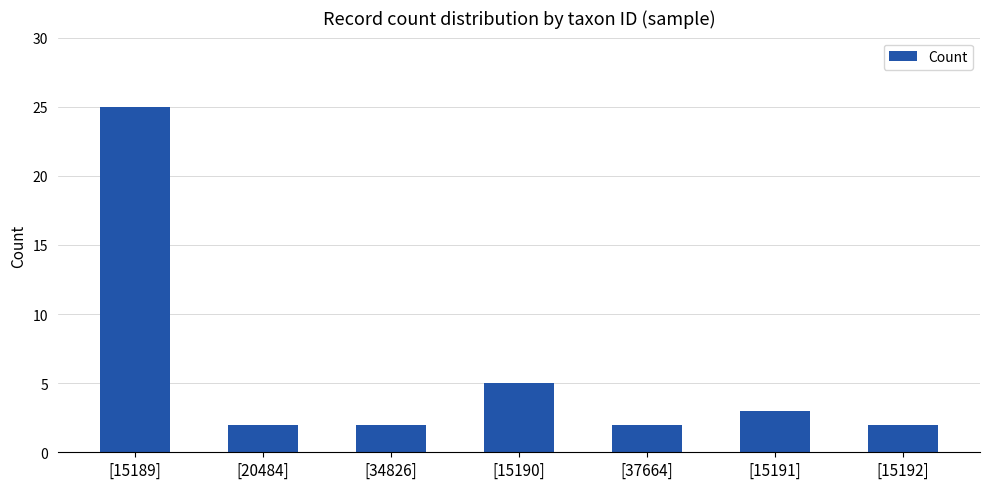

What is the greatest value displayed?

25